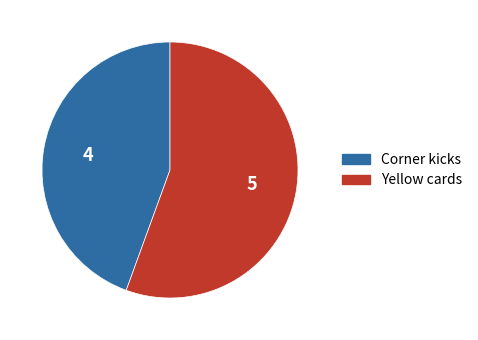

Which category has the smallest portion of the pie?

Corner kicks